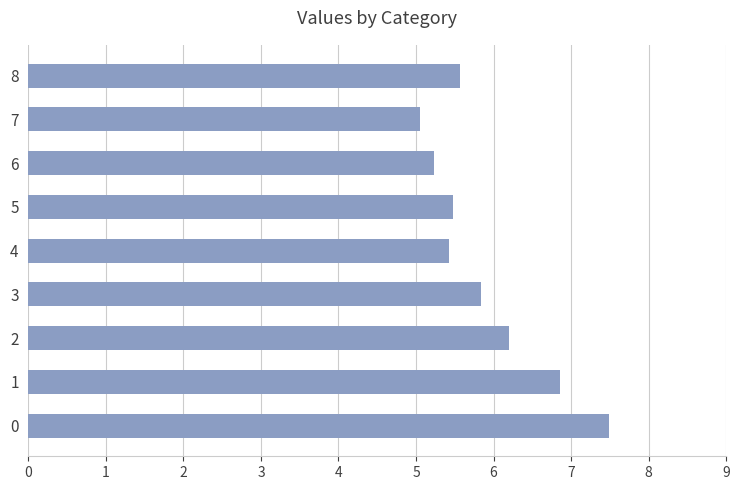

Approximately how many times larger is the value at 1 compared to 3?

1.2